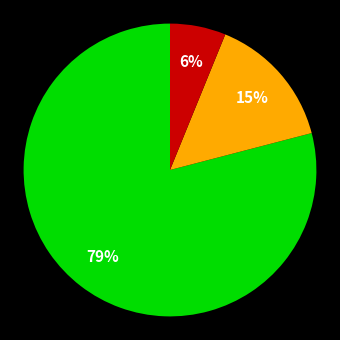

To the nearest percent, what is the difference between the largest and smallest slice percentages?

73%